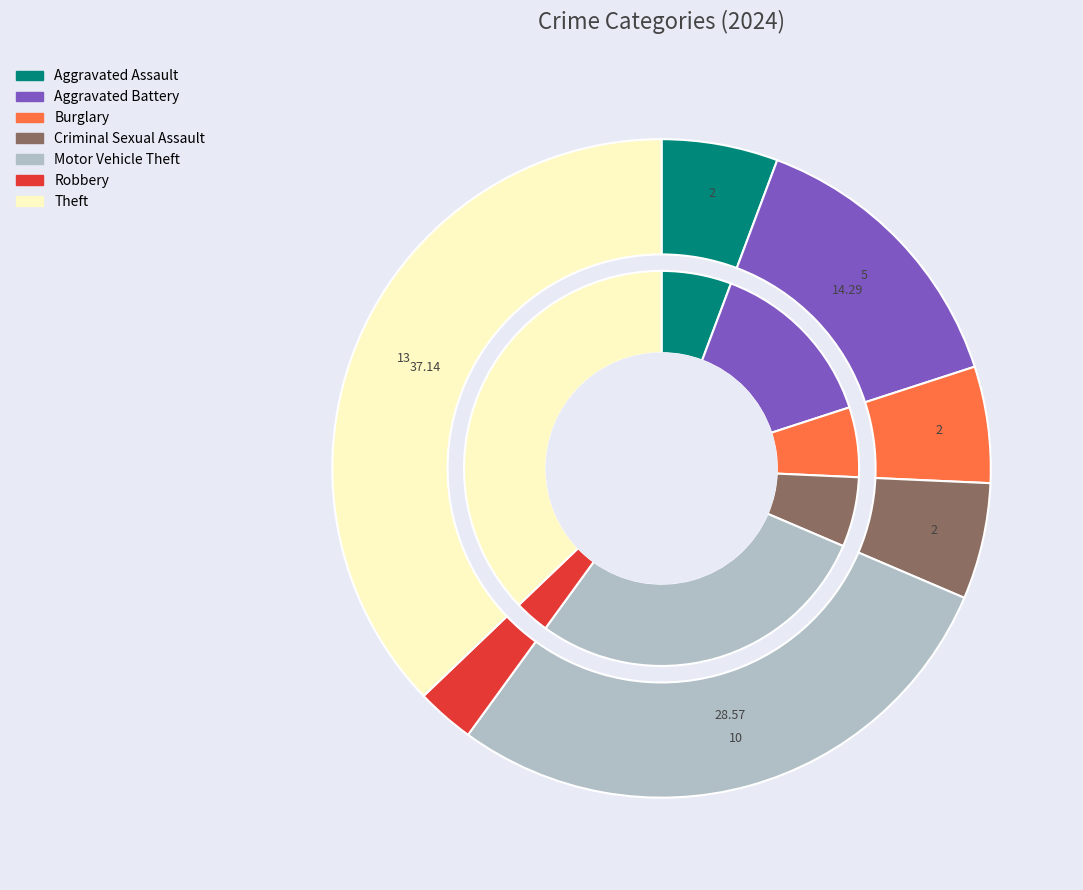

What percentage is the Motor Vehicle Theft slice, to the nearest percent?

29%